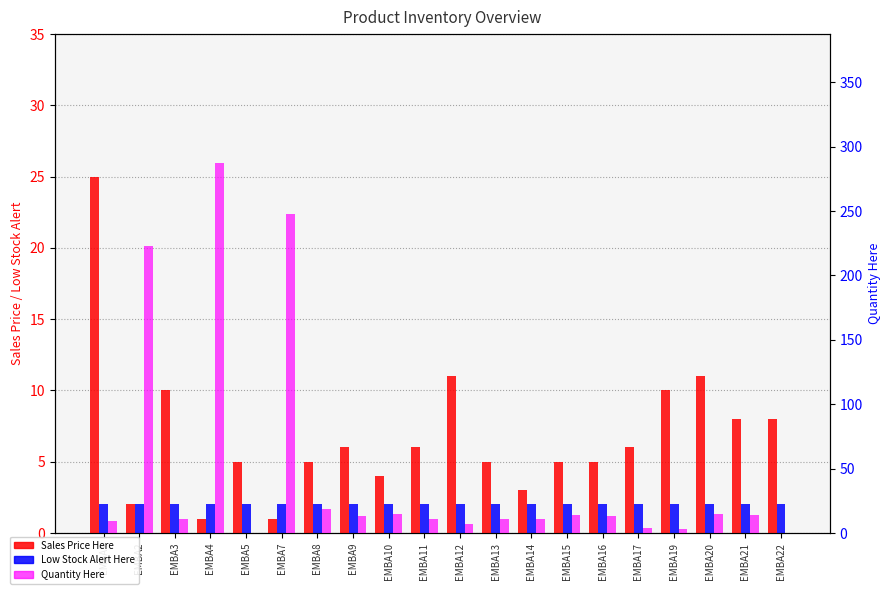

The Quantity Here series shows 287 at EMBA4. True or false?

True